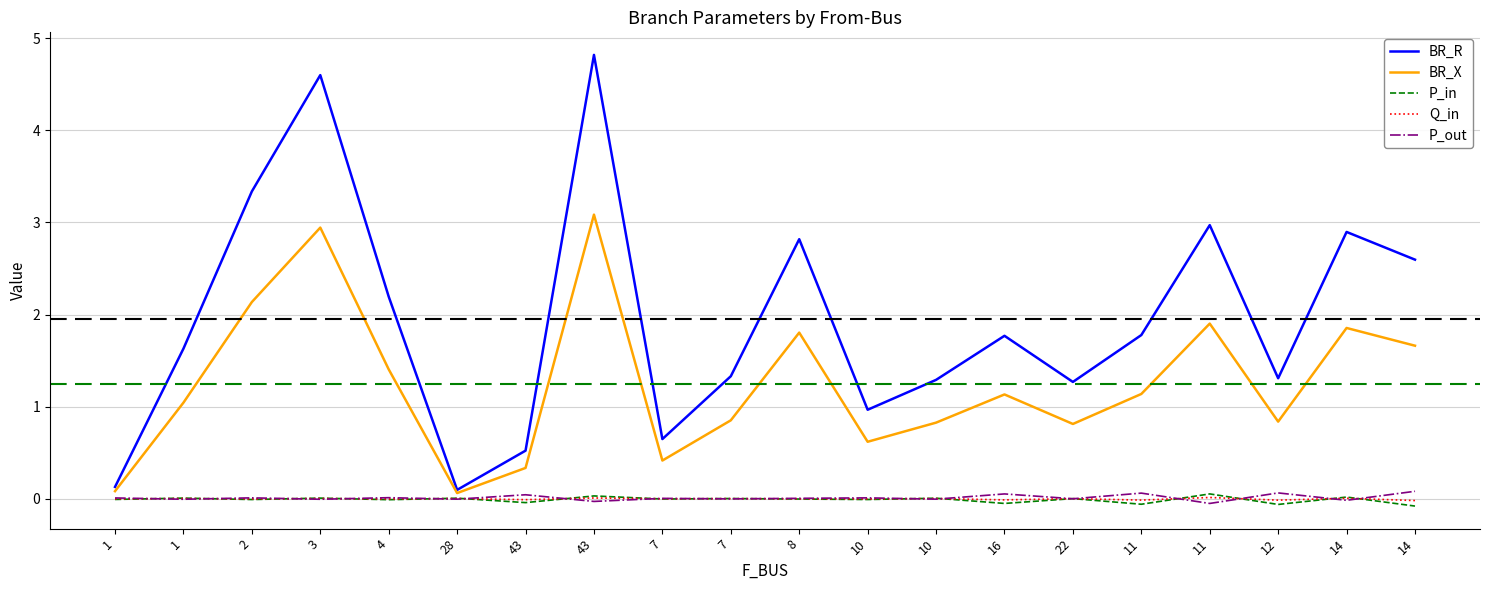

Reading right to left, what are all the values shown in this chart?

BR_R: 2.6	2.9	1.3	3.0	1.8	1.3	1.8	1.3	1.0	2.8	1.3	0.6	4.8	0.5	0.1	2.2	4.6	3.3	1.6	0.1
BR_X: 1.7	1.9	0.8	1.9	1.1	0.8	1.1	0.8	0.6	1.8	0.9	0.4	3.1	0.3	0.1	1.4	2.9	2.1	1.0	0.1
P_in: -0.1	0.0	-0.1	0.1	-0.1	0.0	-0.1	0.0	-0.0	-0.0	0.0	-0.0	0.0	-0.0	0.0	-0.0	0.0	-0.0	0.0	-0.0
Q_in: -0.0	0.0	-0.0	0.0	-0.0	0.0	-0.0	0.0	-0.0	-0.0	0.0	-0.0	0.0	-0.0	0.0	-0.0	0.0	-0.0	0.0	-0.0
P_out: 0.1	-0.0	0.1	-0.1	0.1	-0.0	0.1	-0.0	0.0	0.0	-0.0	0.0	-0.0	0.0	-0.0	0.0	-0.0	0.0	-0.0	0.0